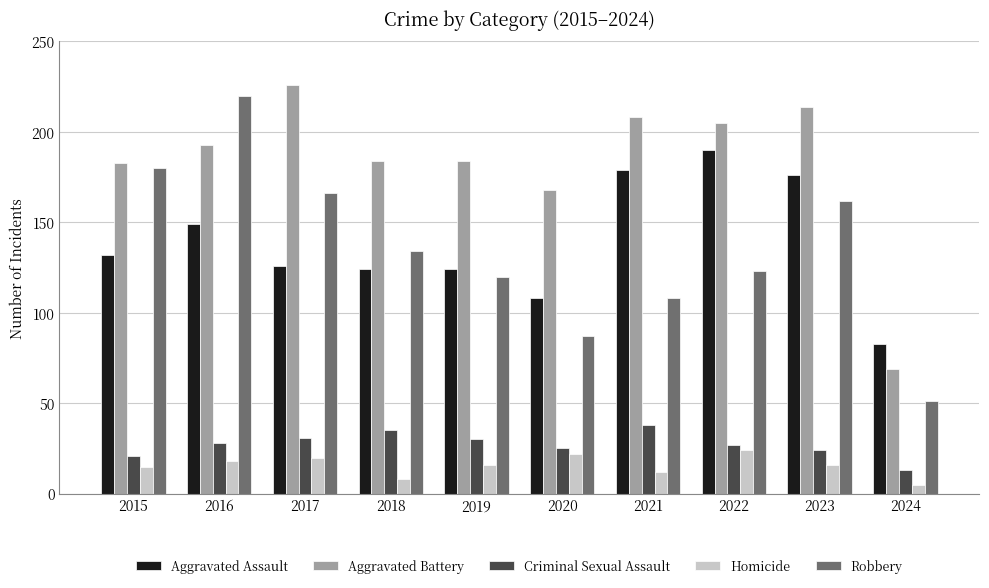

Is it true that Aggravated Assault equals 194 at 2019?

False